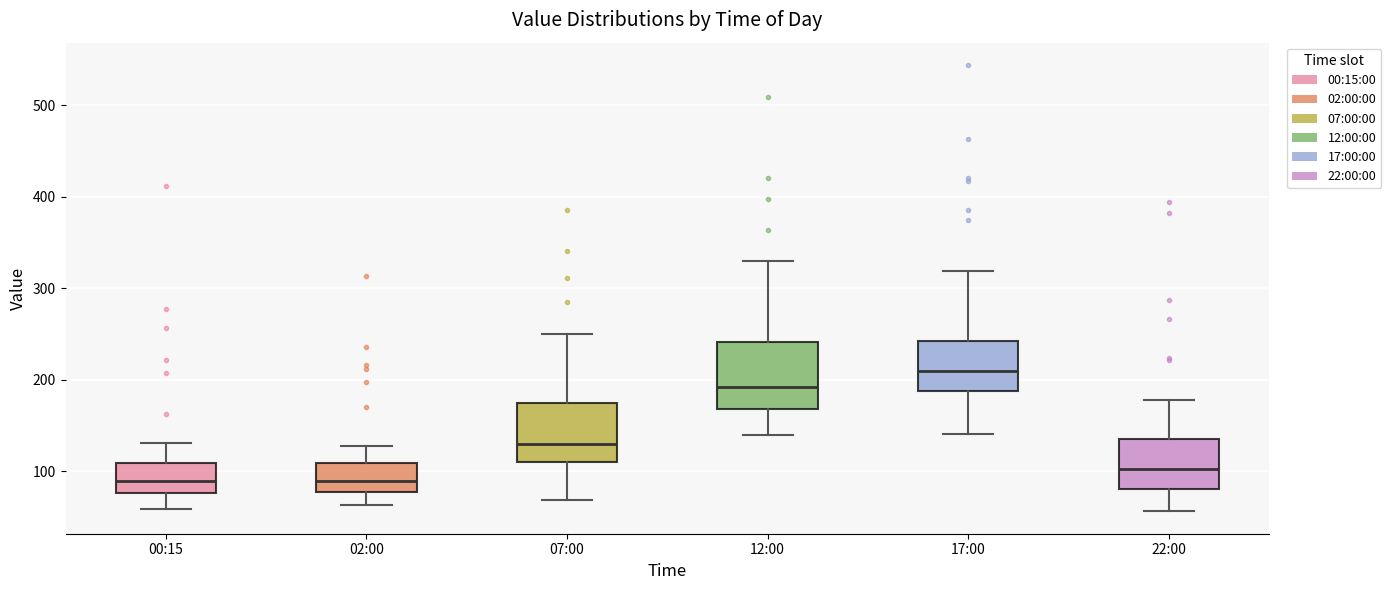

Reading left to right, transcribe this box plot: for each box, give where its median line is, the range the box spans, and where its two whiskers end, as read against the y-axis. The values are not printed on the chart, so give them approximately, as read against the axis.

00:15: median 90, box 80 to 110, whiskers 60 to 130
02:00: median 90, box 80 to 110, whiskers 60 to 130
07:00: median 130, box 110 to 170, whiskers 70 to 250
12:00: median 190, box 170 to 240, whiskers 140 to 330
17:00: median 210, box 190 to 240, whiskers 140 to 320
22:00: median 100, box 80 to 140, whiskers 60 to 180